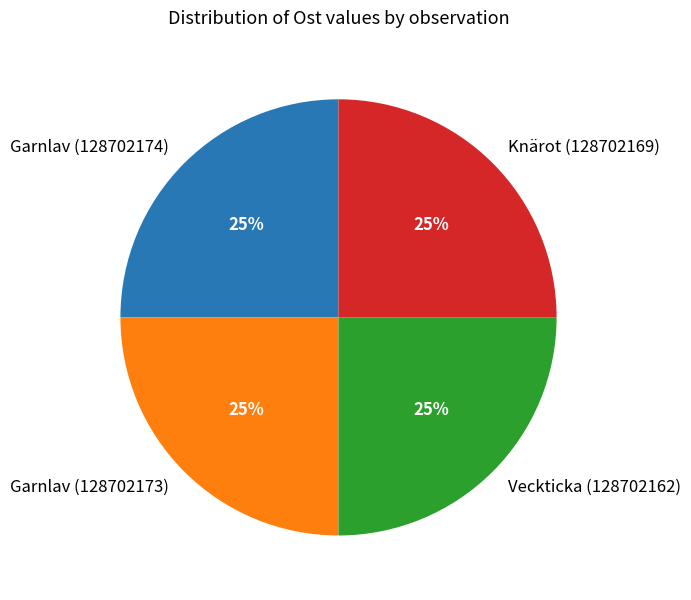

Does Veckticka (128702162) account for over 50% of the chart?

No